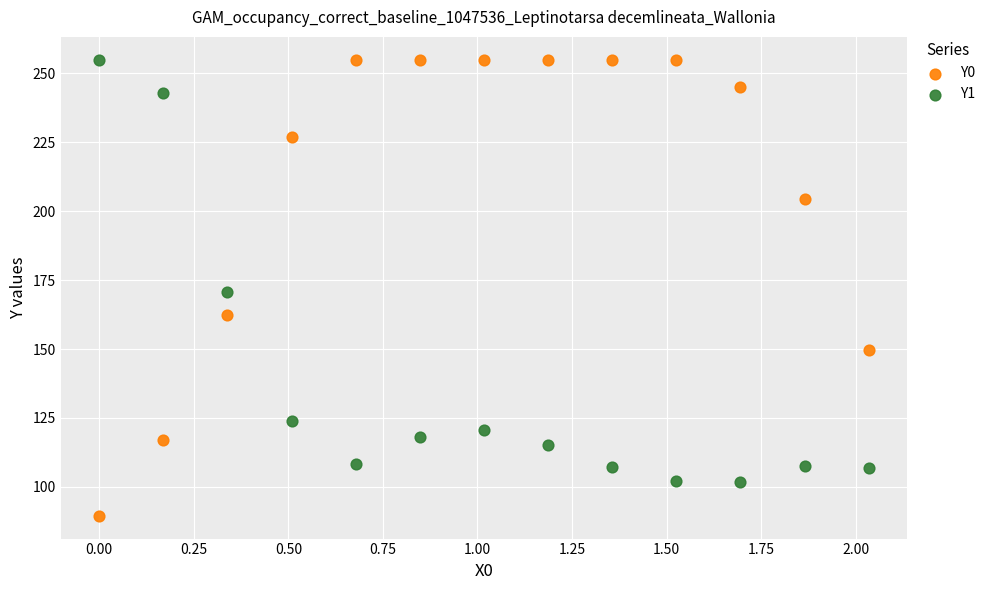

Across all data points, what is the range of X values (max minus min)?

2.0